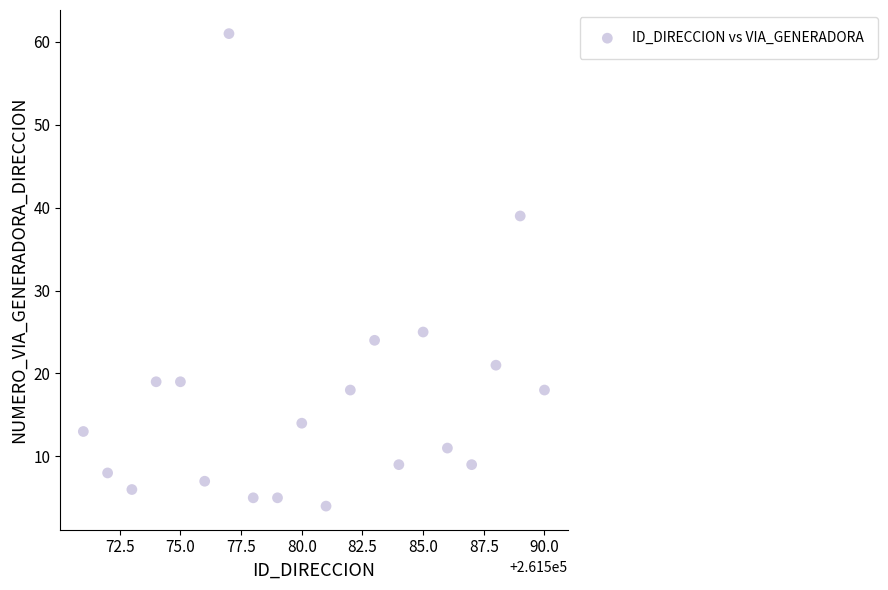

What is the range of X values (max minus min)?

19